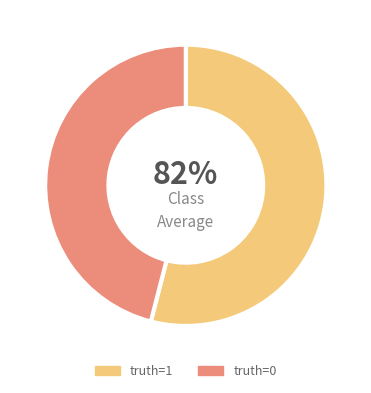

The 0 slice represents 38% of the pie. True or false?

False